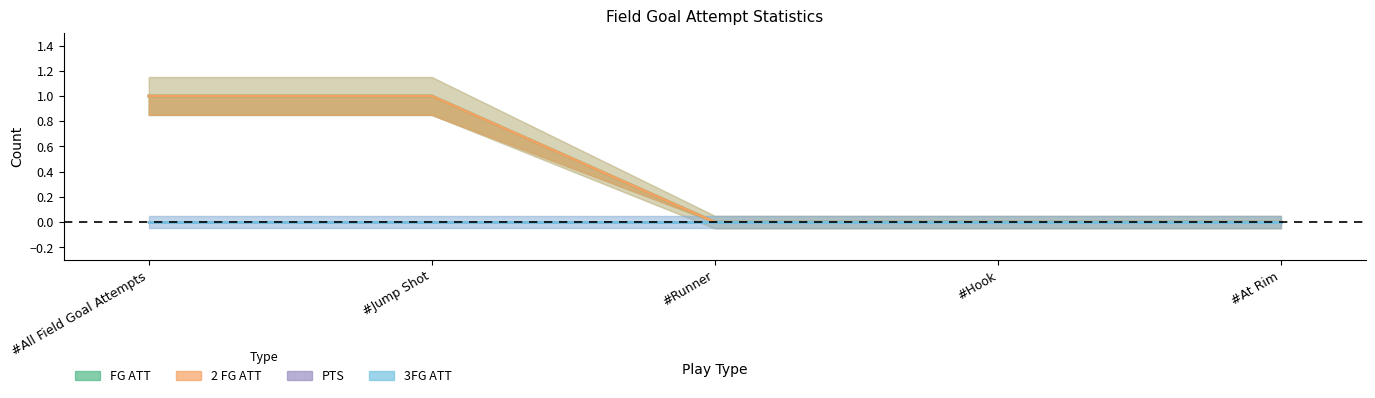

What is the sum of all 2 FG ATT values?

2